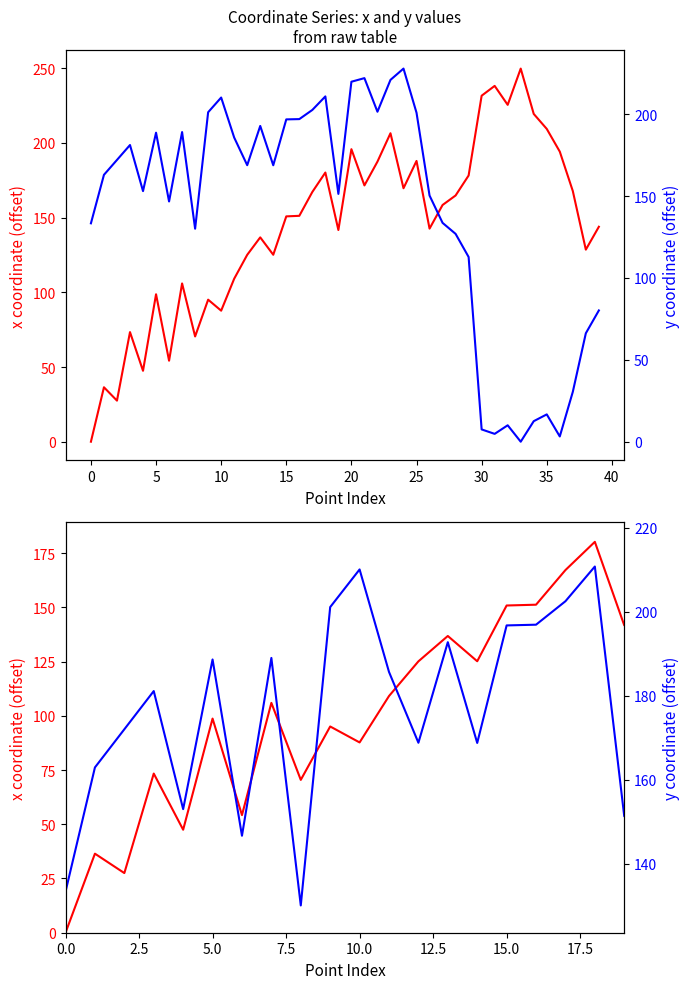

Is it true that x coordinate equals -140.0 at 0.0?

False